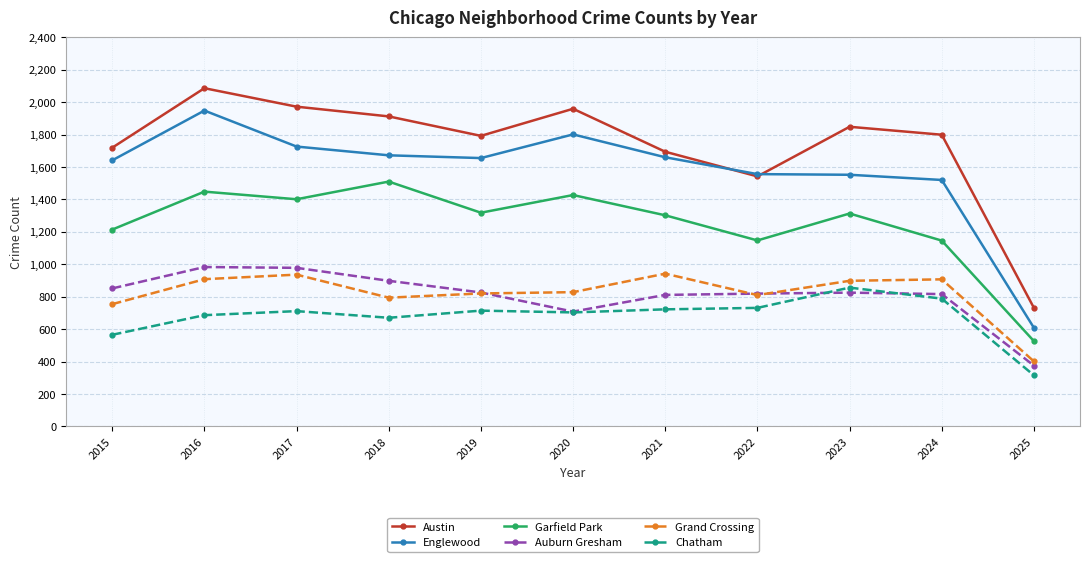

True or false: Austin and Garfield Park cross at least once.

False